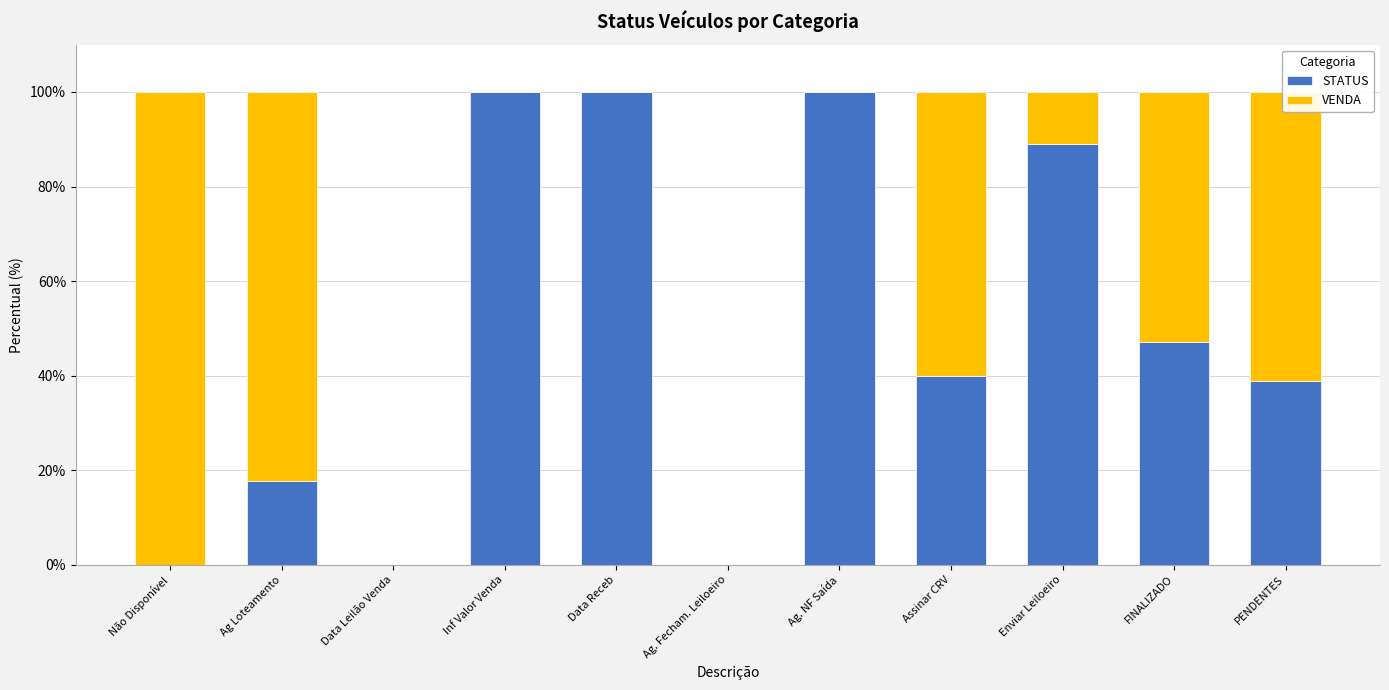

What is the total value across all series at Ag Loteamento?

100.0